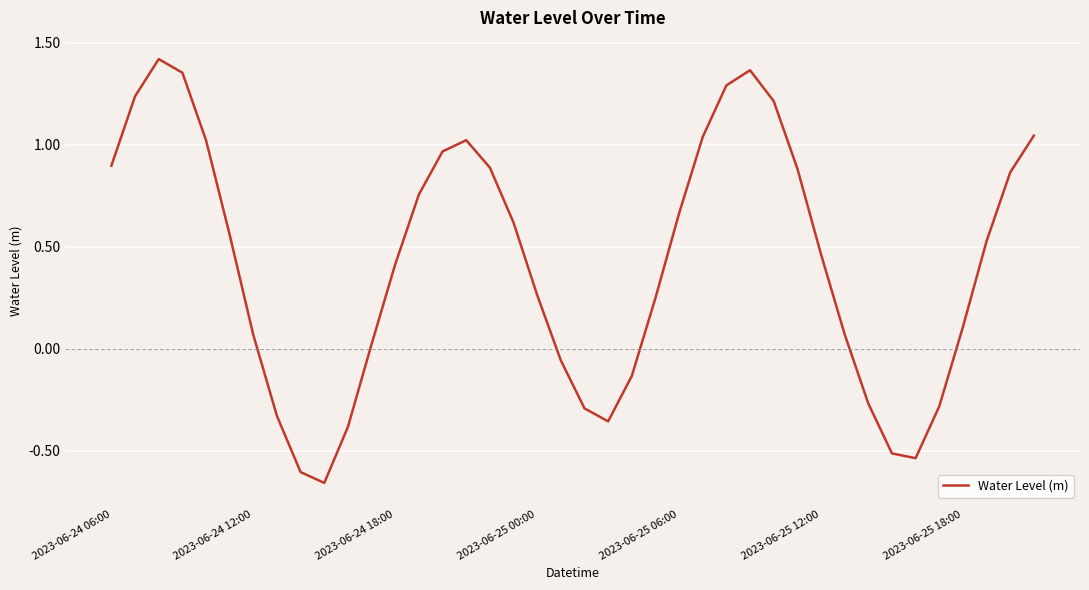

What is the difference between the maximum and minimum values?

2.1